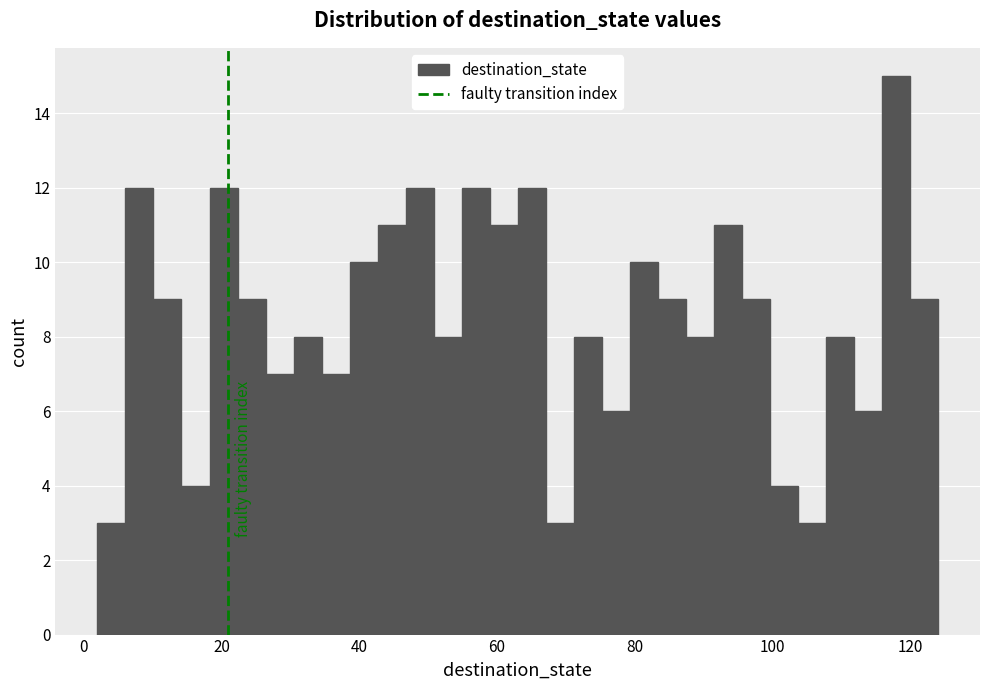

Around what value on the x-axis is the tallest bar? Give the approximate position of its centre, as read against the axis.

118